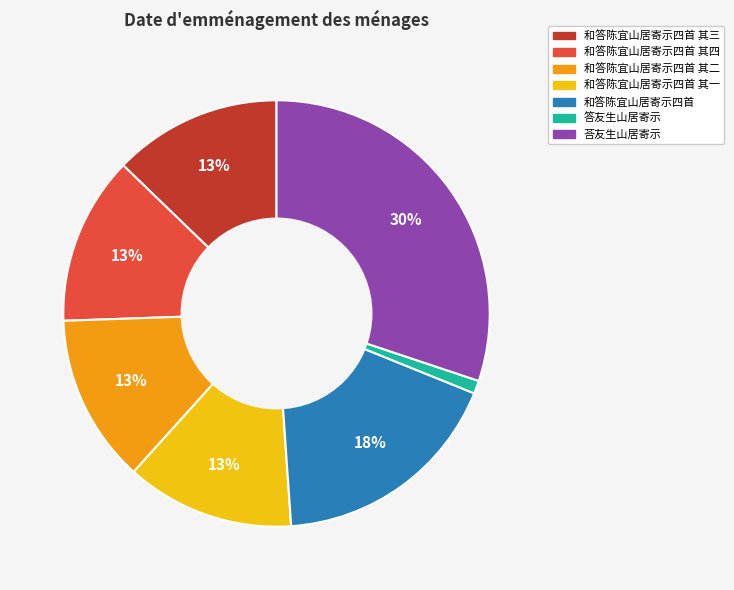

Does any single category account for the majority?

No